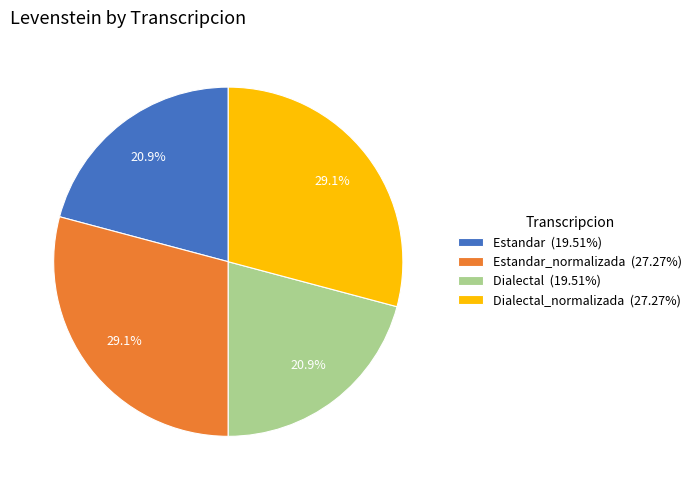

What percentage do Estandar (19.51%) and Dialectal_normalizada (27.27%) together represent?

50.0%